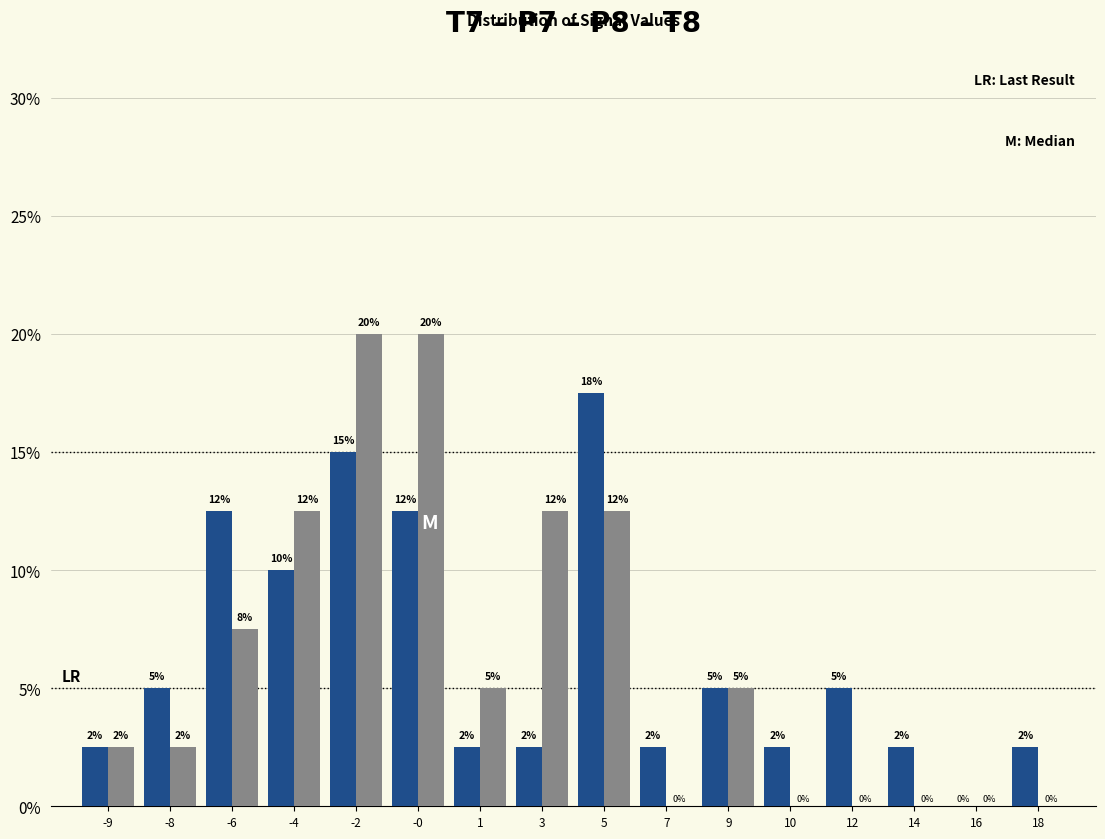

What is the total value across all series at 5?

30.0